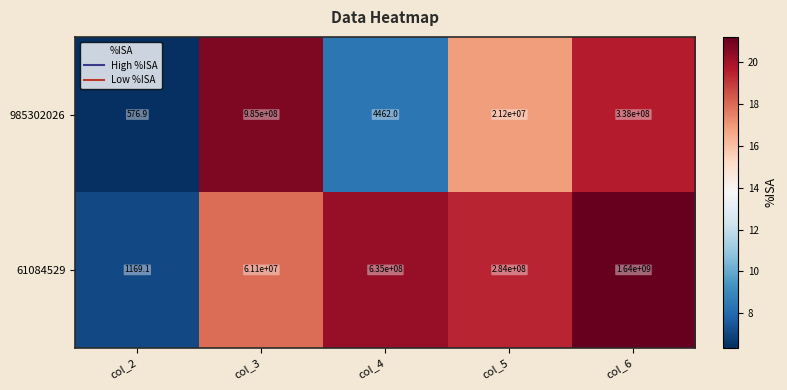

Which series has the largest total across all categories?

61084529